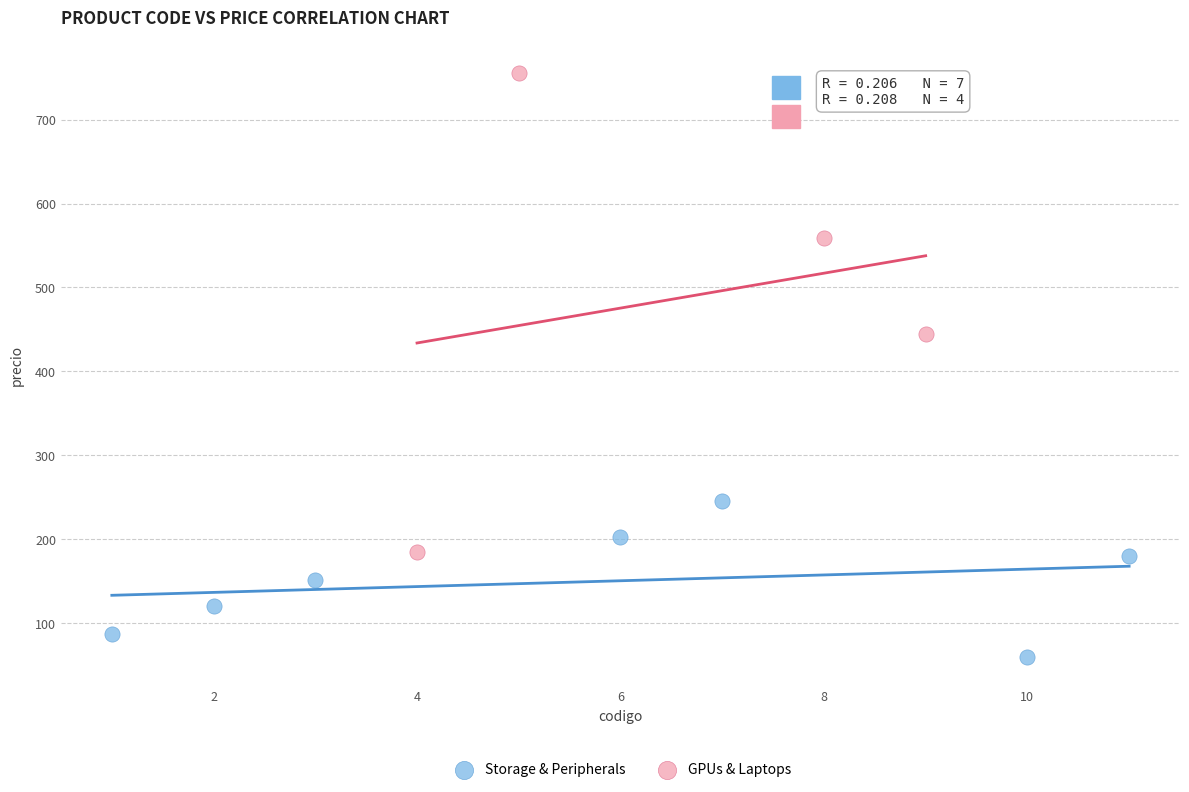

What are all the series names shown in the legend?

Storage & Peripherals, GPUs & Laptops